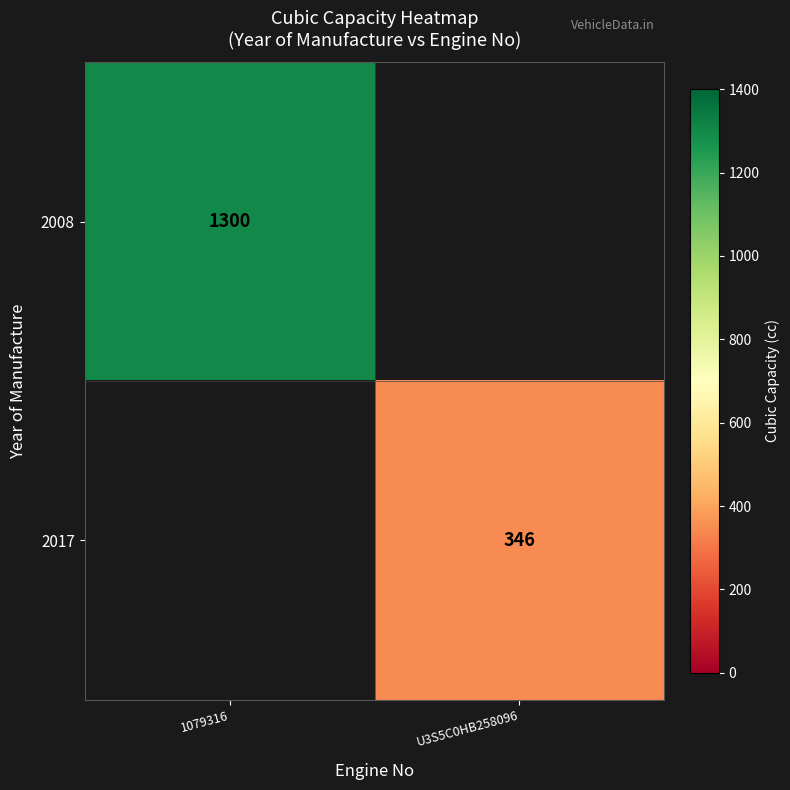

Is the value of 2017 at U3S5C0HB258096 greater than the value of 2008 at 1079316?

No